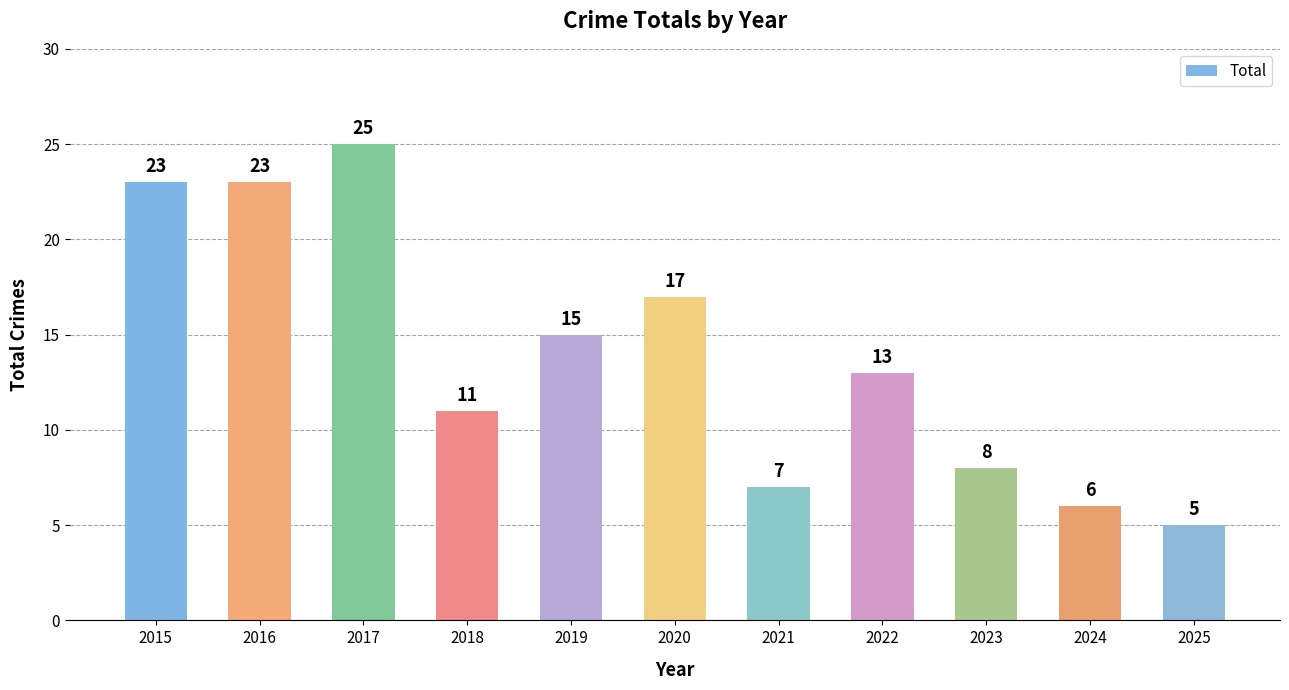

Read the value at 2019, to the nearest 5.

15